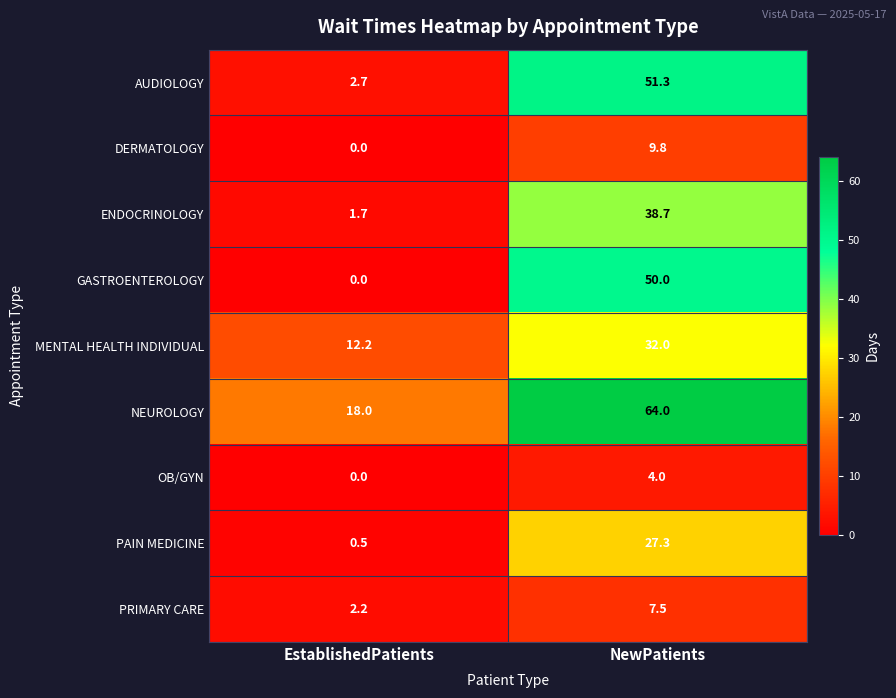

The value of MENTAL HEALTH INDIVIDUAL at EstablishedPatients is 12.2. True or false?

True